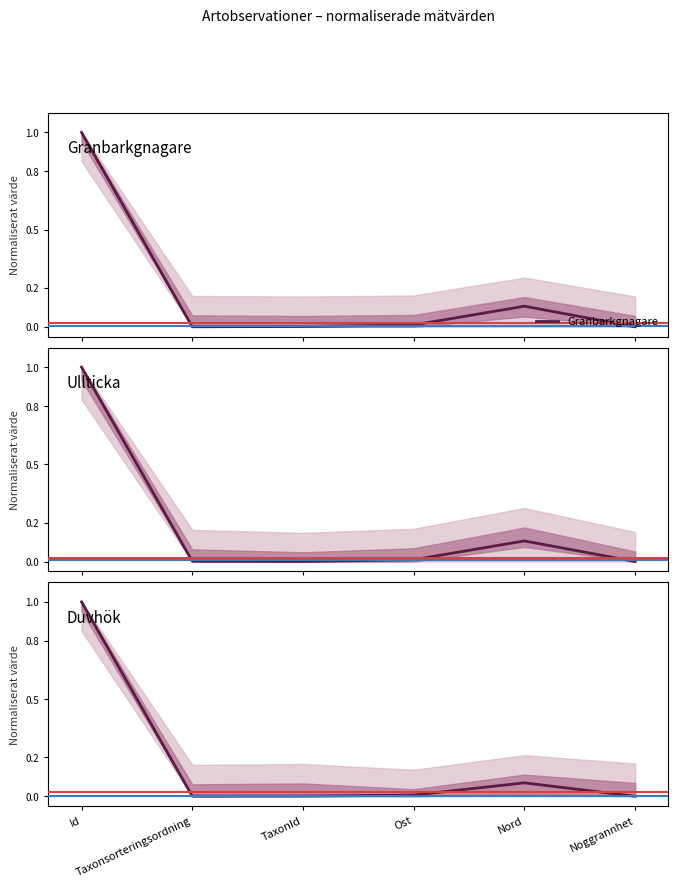

How many lines are shown in the chart?

3